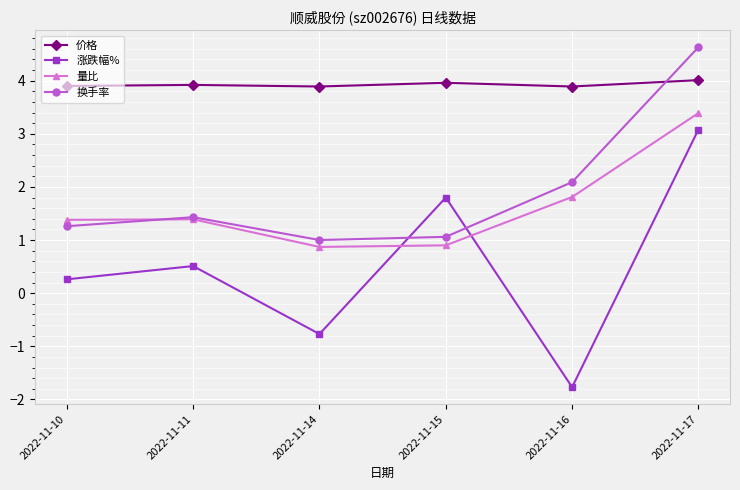

After their last crossing, which series has the higher values: 量比 or 换手率?

换手率